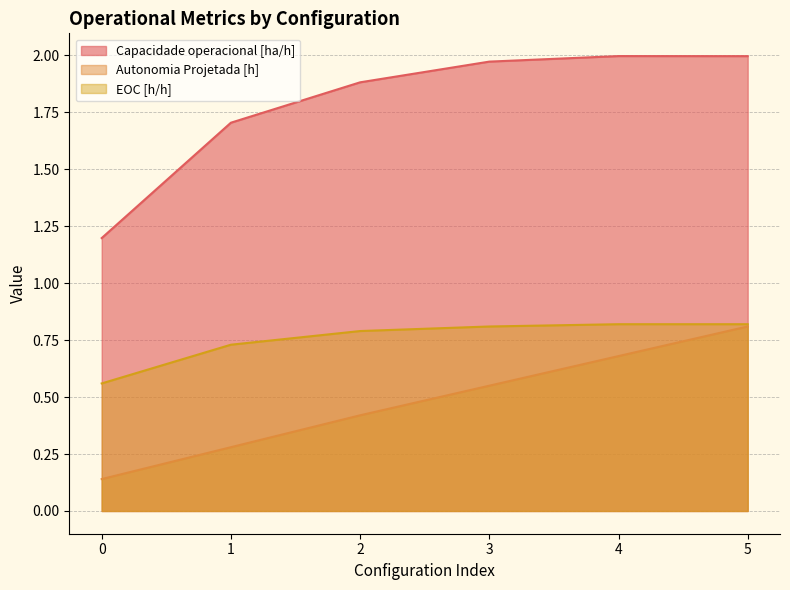

Which series has the widest spread of values?

Capacidade operacional [ha/h]